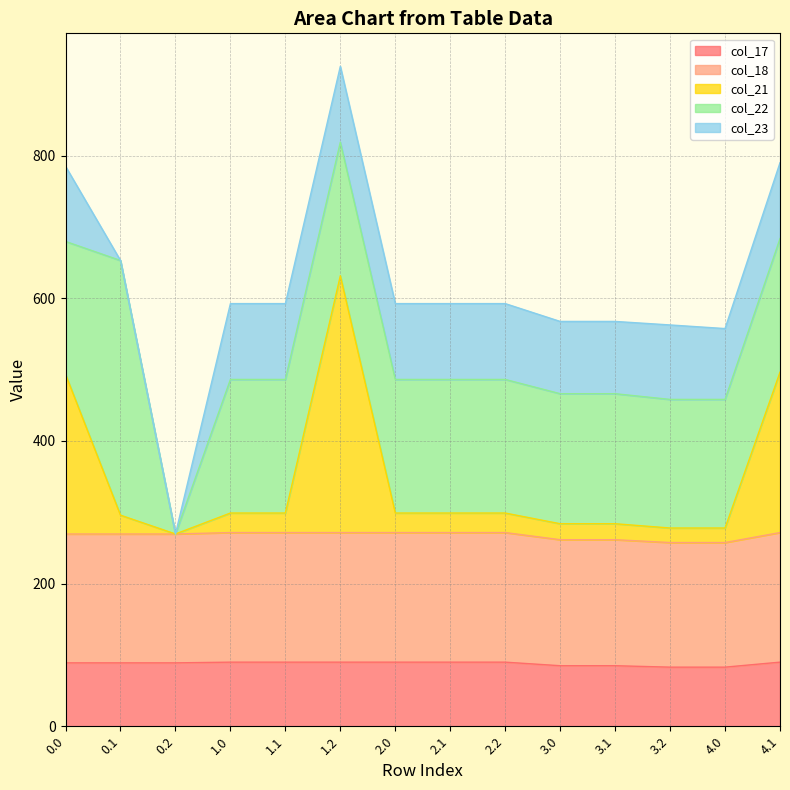

What is the lowest value of the col_17 series?

82.8